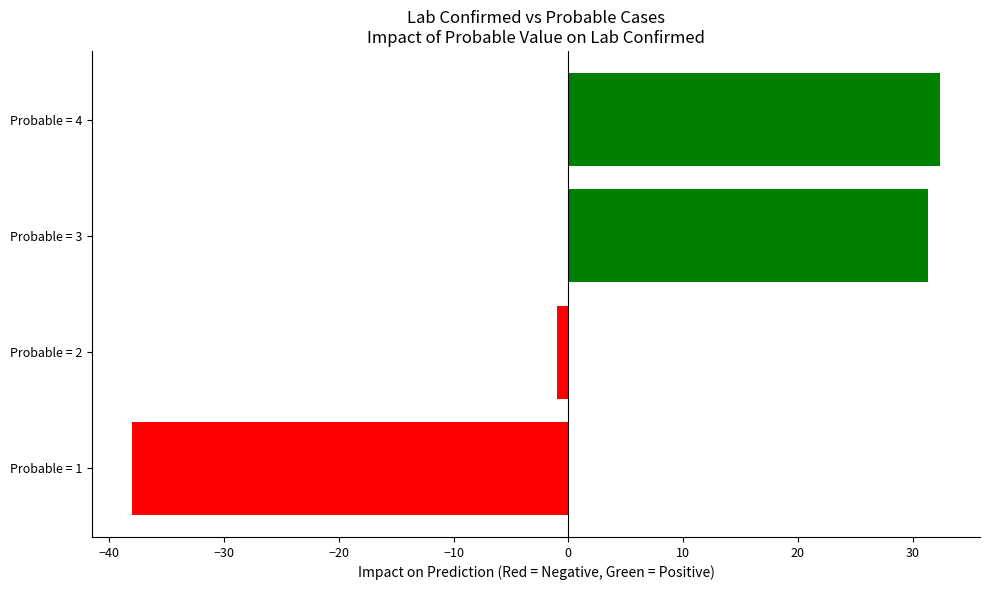

Reading top to bottom, extract all data points from this chart.

Probable = 4=32.4	Probable = 3=31.4	Probable = 2=-1.0	Probable = 1=-38.0